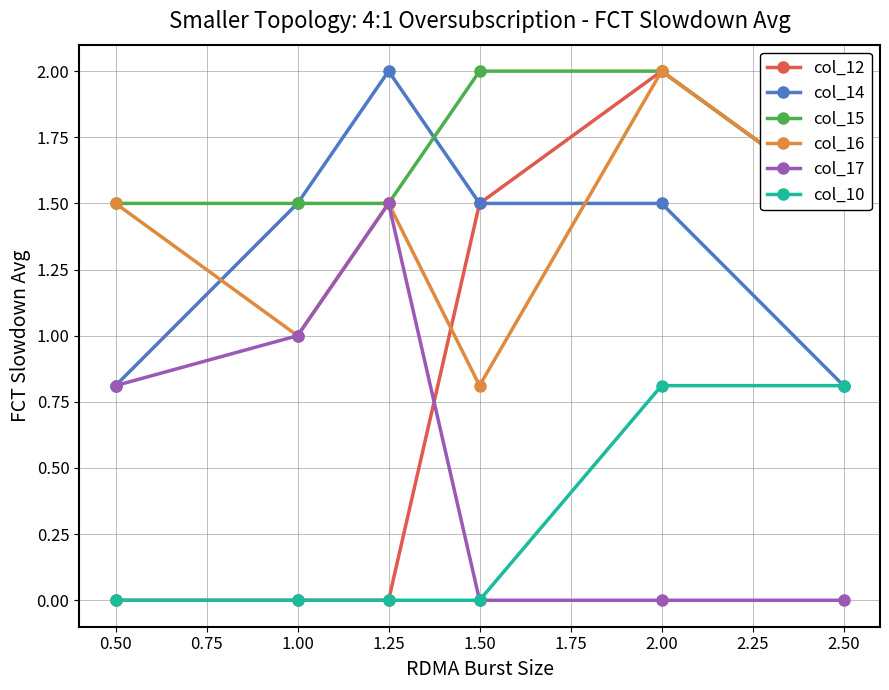

How many col_17 values are between 0 and 1?

5